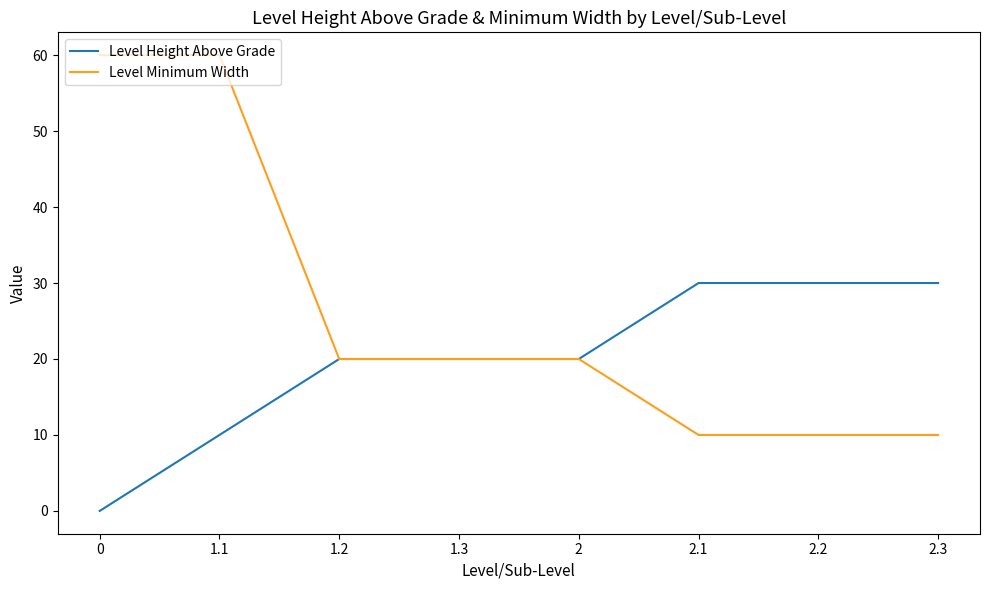

What is the greatest value displayed?

60